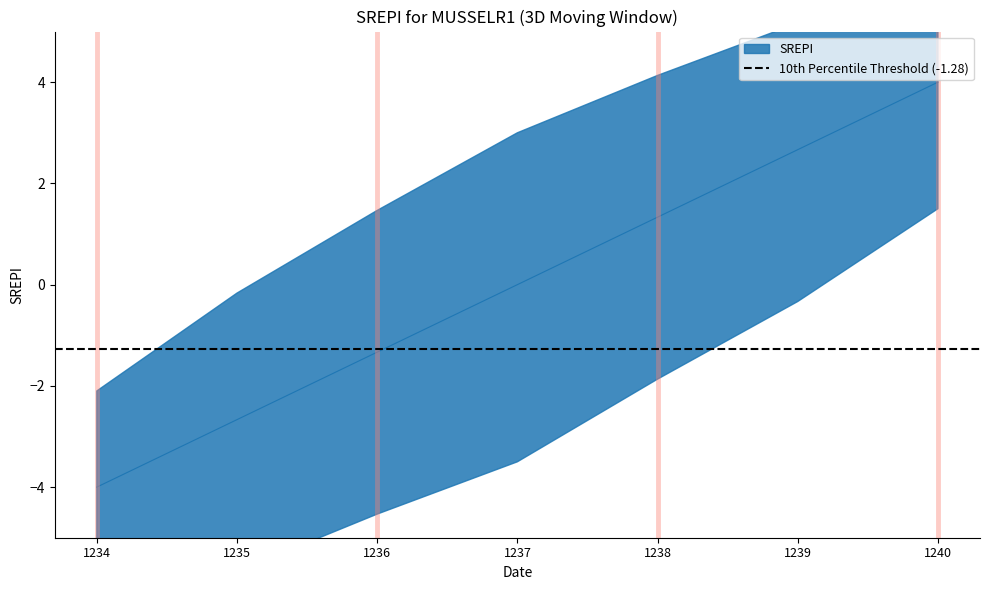

What is the value of the 5th point from the left?

1.3